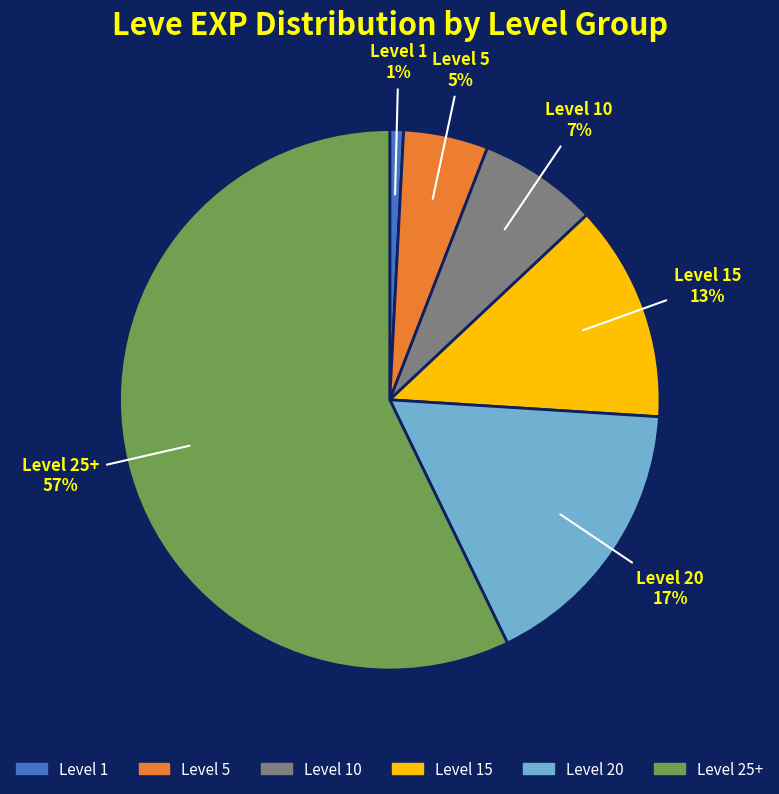

Does any single category account for the majority?

Yes